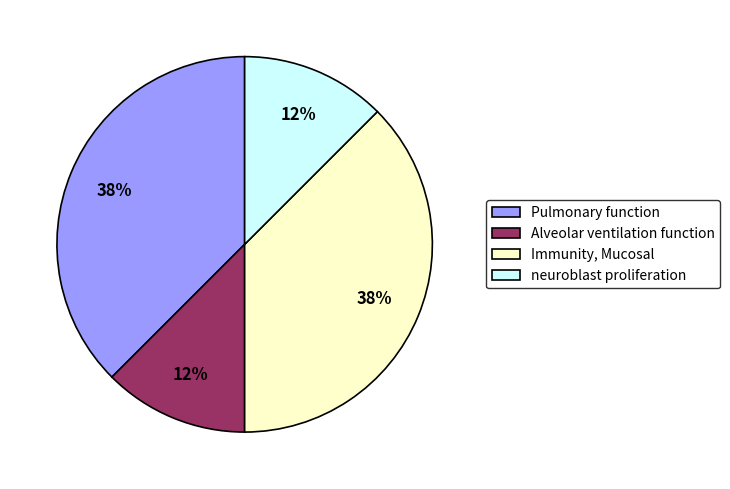

Does neuroblast proliferation account for over 50% of the chart?

No